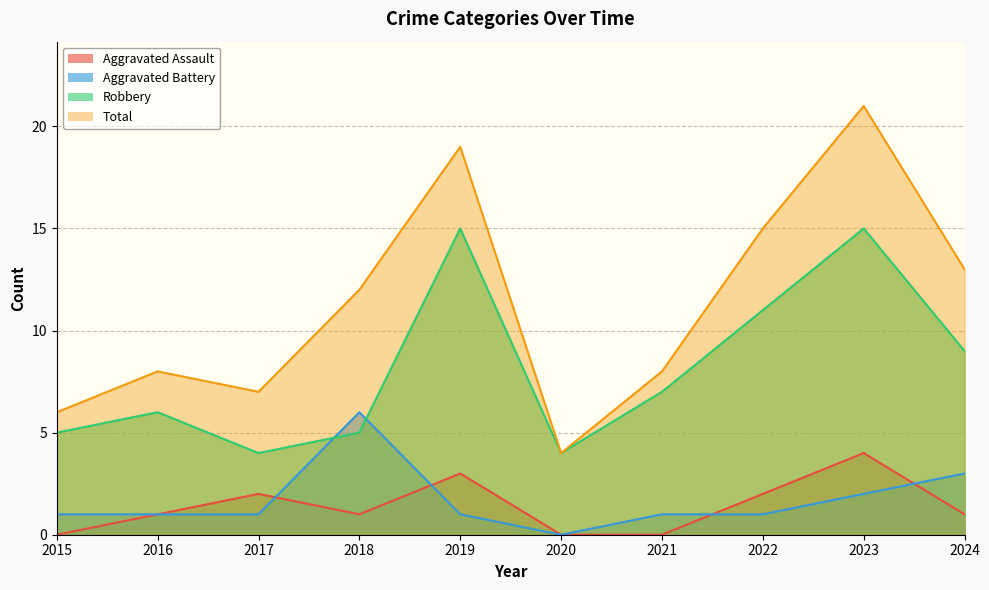

How many lines are shown in the chart?

4